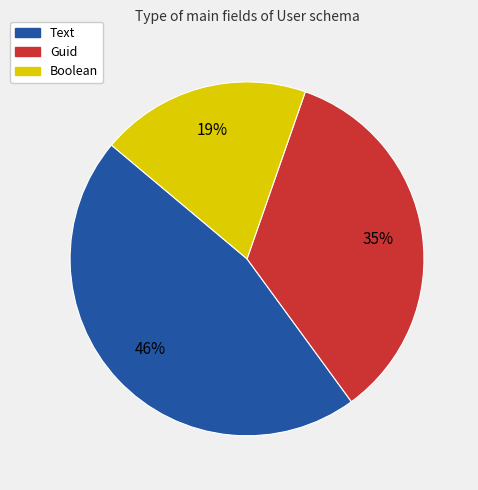

Between Boolean and Guid, which is larger?

Guid